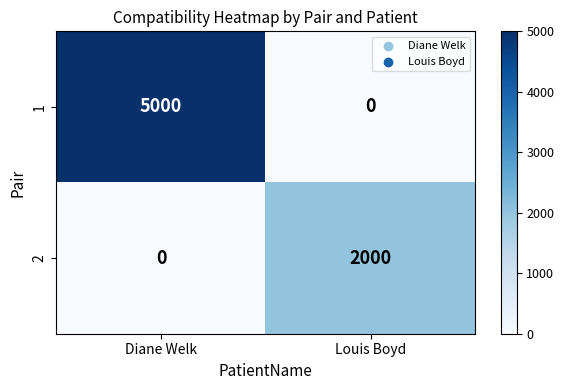

Reading left to right, transcribe all the data shown in this chart.

1: Diane Welk=5000	Louis Boyd=0
2: Diane Welk=0	Louis Boyd=2000